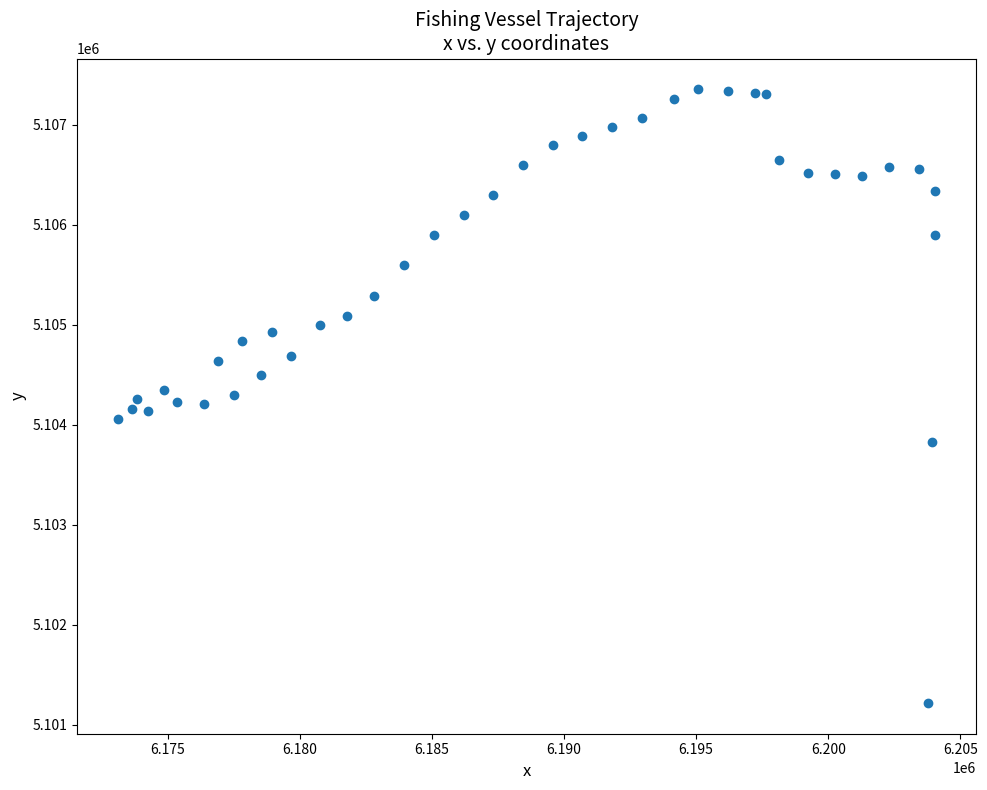

What is the range of Y values (max minus min)?

6140.4